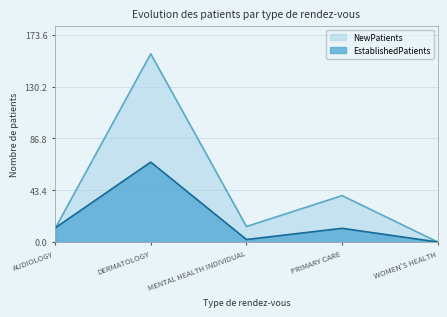

Is it true that NewPatients equals 157.8 at DERMATOLOGY?

True